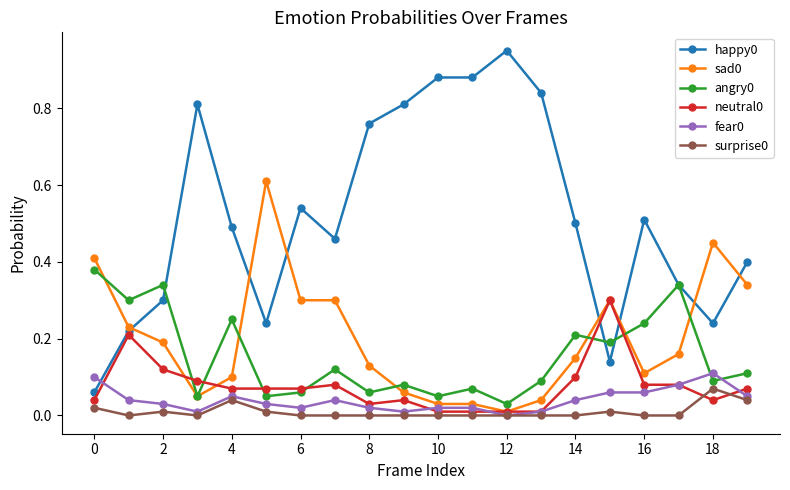

At how many categories does at least one series exceed 0?

20